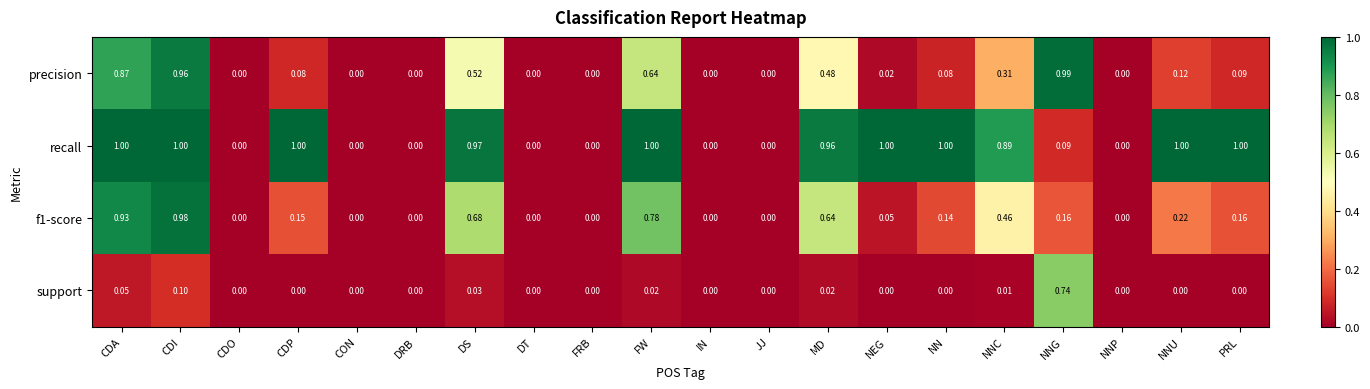

Between CON and NN, which series saw the biggest shift?

recall